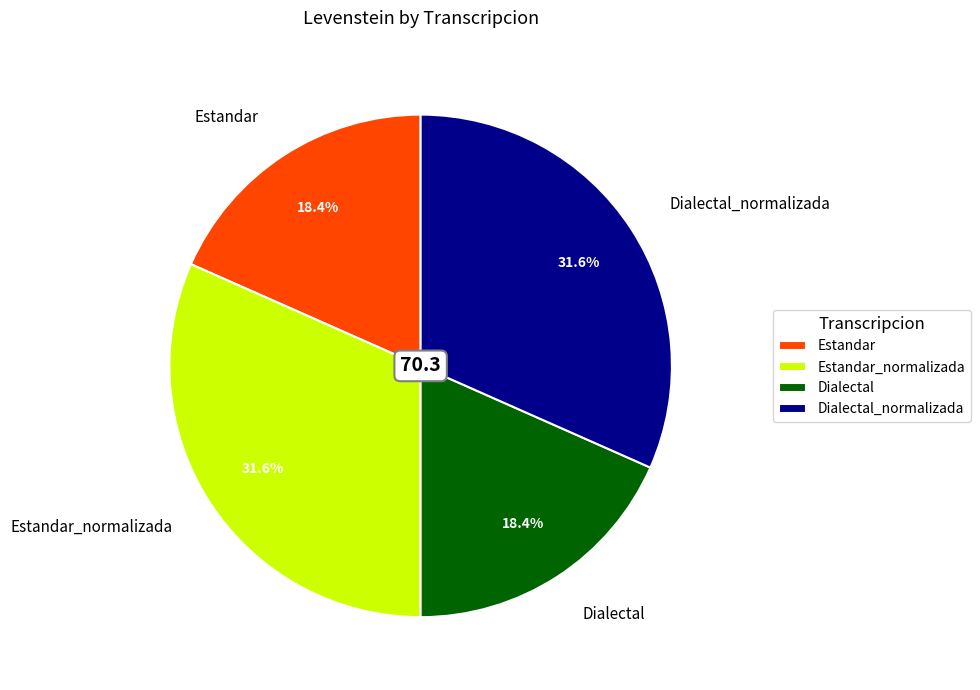

To the nearest percent, what percentage of the pie is Estandar?

18%